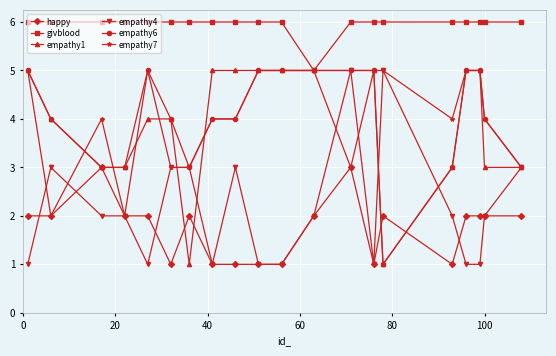

How many data points in empathy7 are less than 5?

10